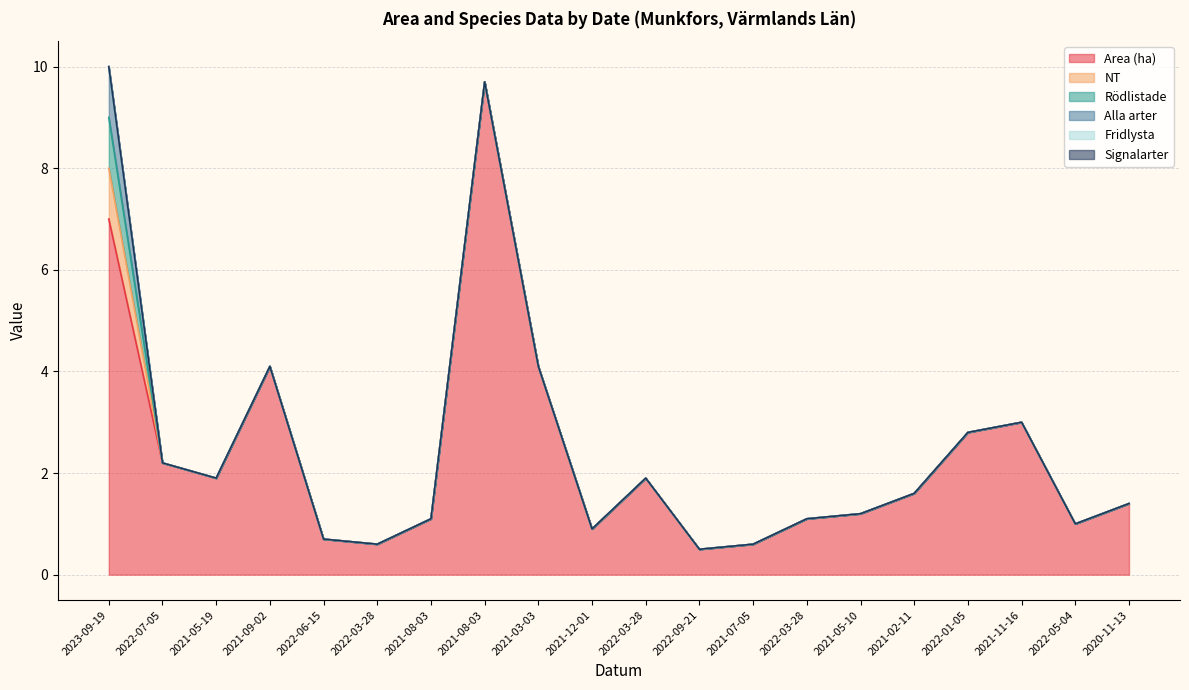

True or false: Rödlistade and Fridlysta cross at least once.

False